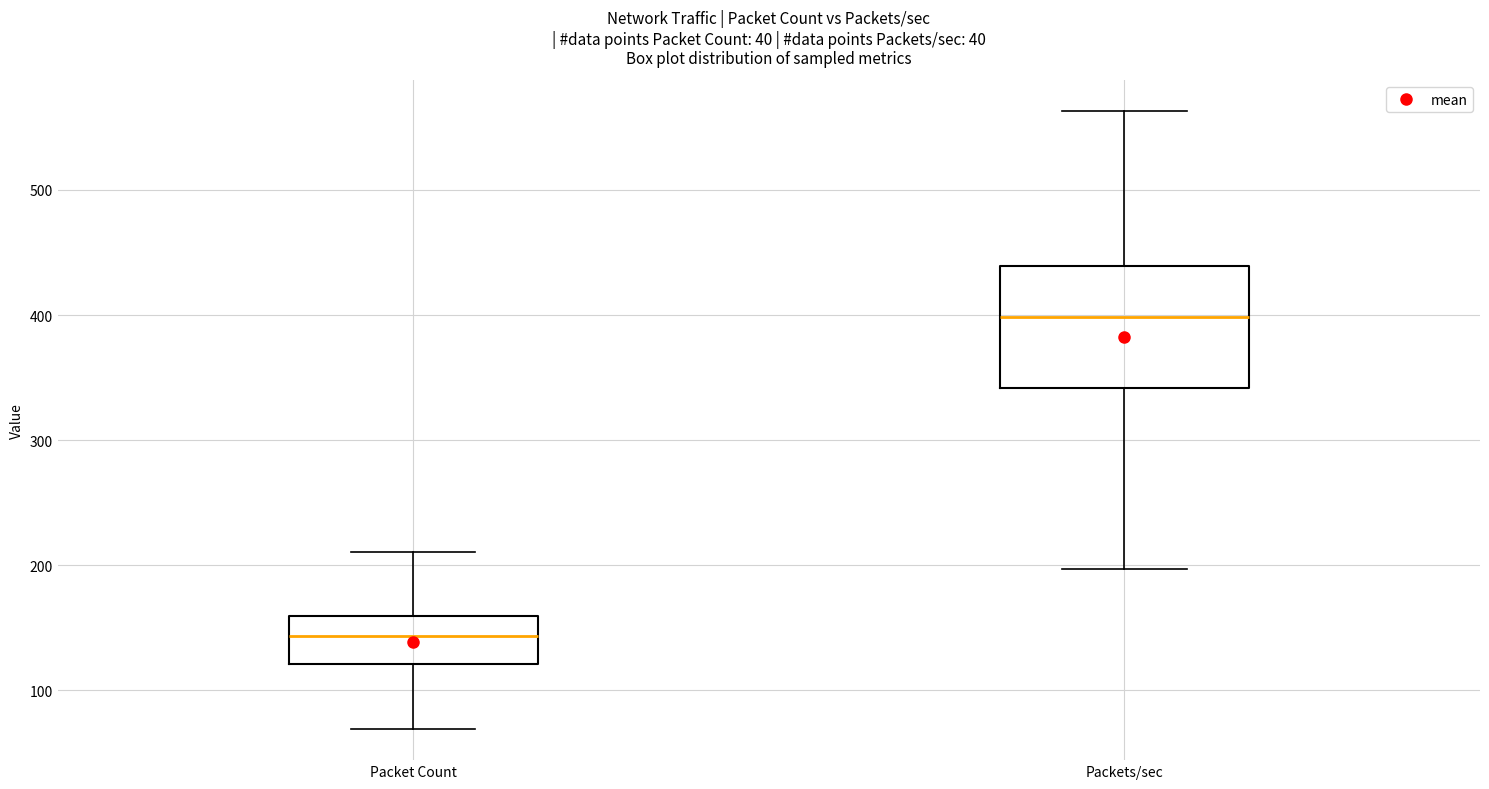

Reading left to right, transcribe this box plot: for each box, give where its median line is, the range the box spans, and where its two whiskers end, as read against the y-axis. The values are not printed on the chart, so give them approximately, as read against the axis.

Packet Count: median 140, box 120 to 160, whiskers 70 to 210
Packets/sec: median 400, box 340 to 440, whiskers 200 to 560